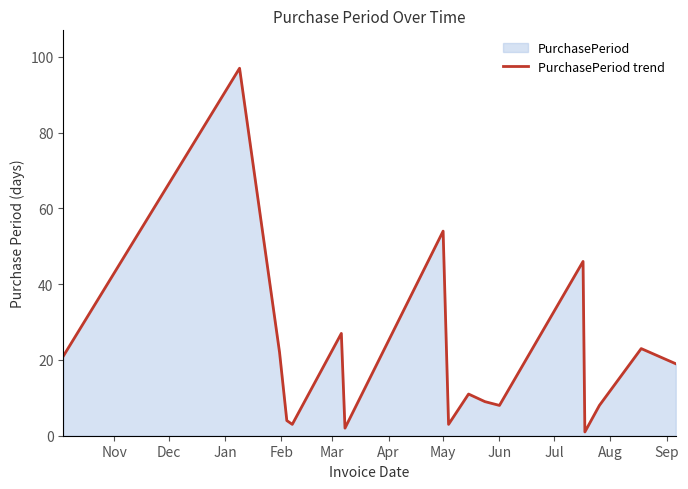

What is the greatest value displayed?

97